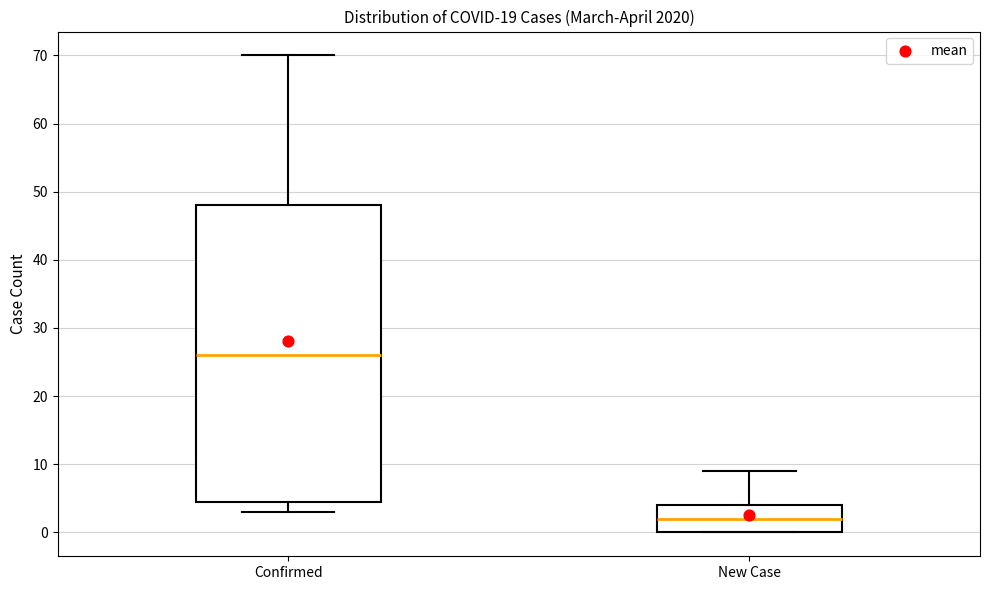

Where is the lower edge of the box for Confirmed on the y-axis? The values are not printed on the chart, so give them approximately, as read against the axis.

5